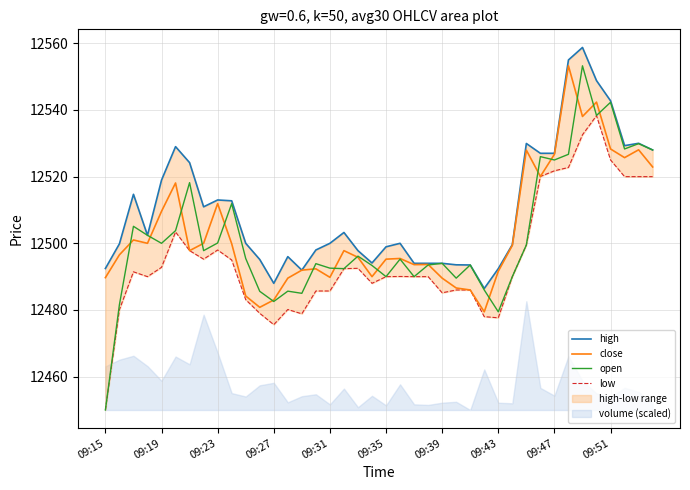

What is the highest value of the close series?

12553.2